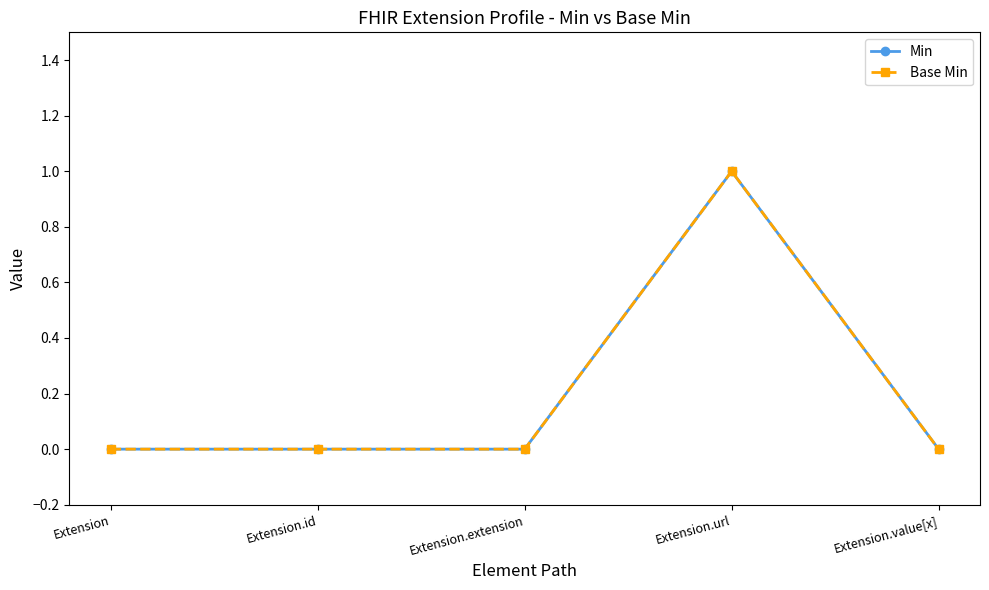

Is the value of Base Min at Extension.value[x] greater than the value of Min at Extension.extension?

No